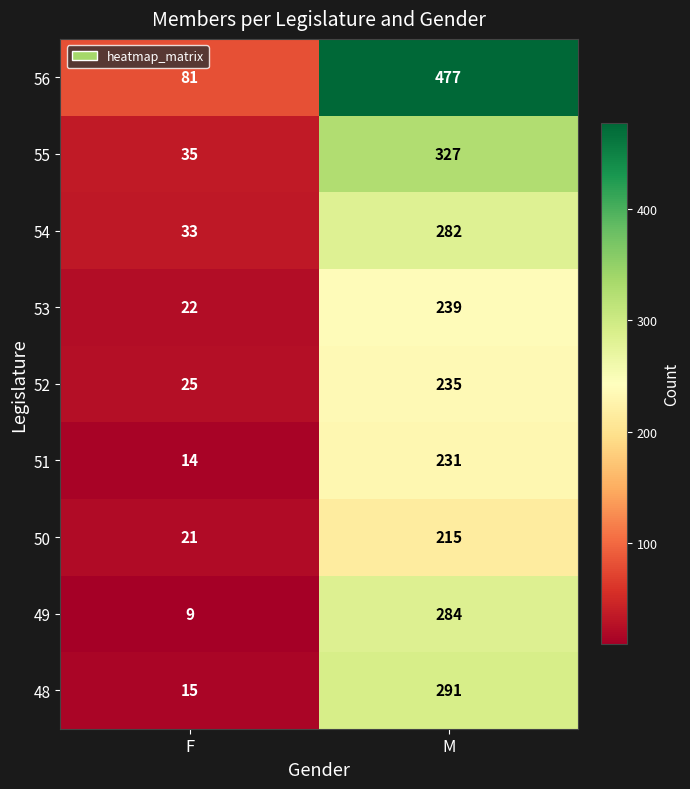

At how many categories does at least one series exceed 241?

1